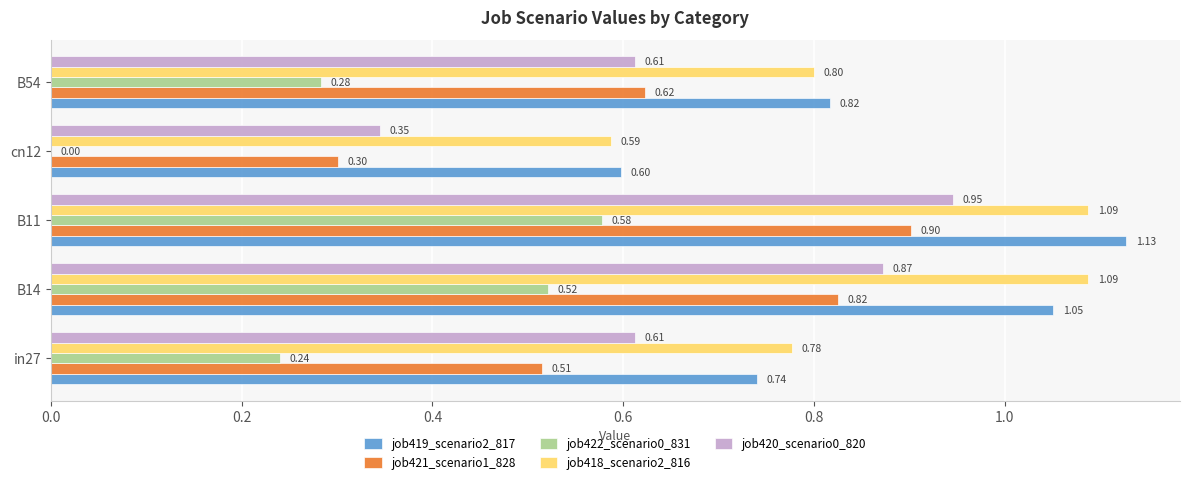

At which category is the sum across all series the highest?

B11